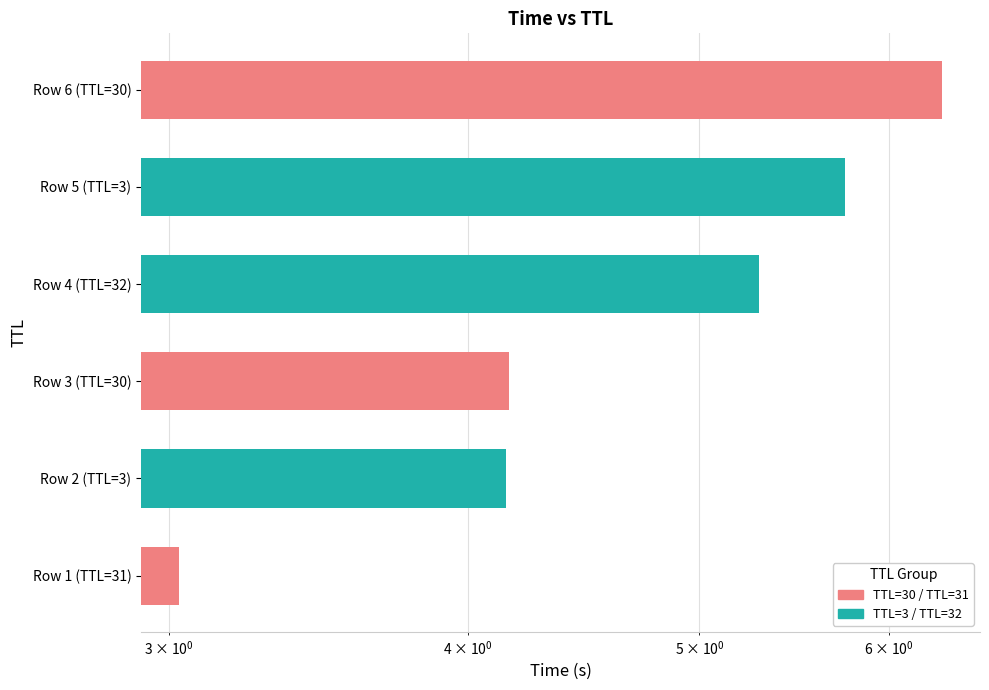

Which label corresponds to the largest value in the chart?

Row 6 (TTL=30)